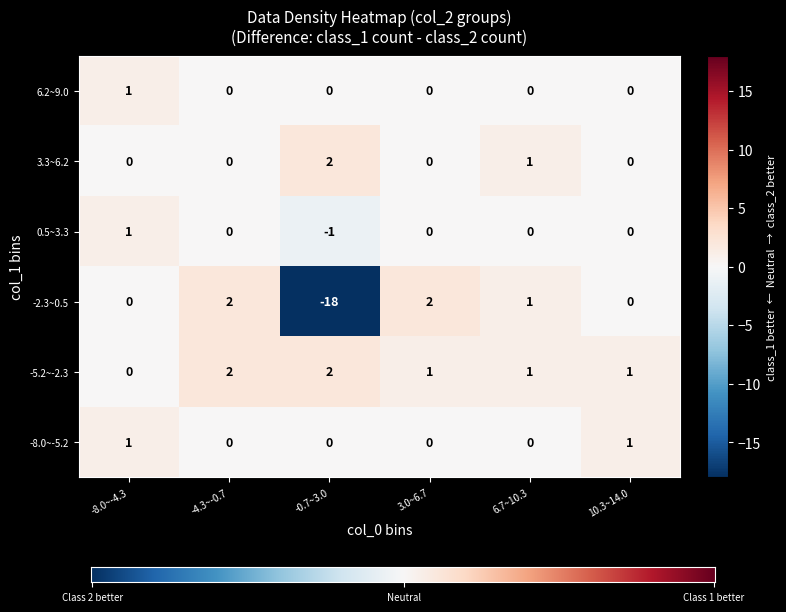

The value of 0.5~3.3 at 6.7~10.3 is 0. True or false?

True